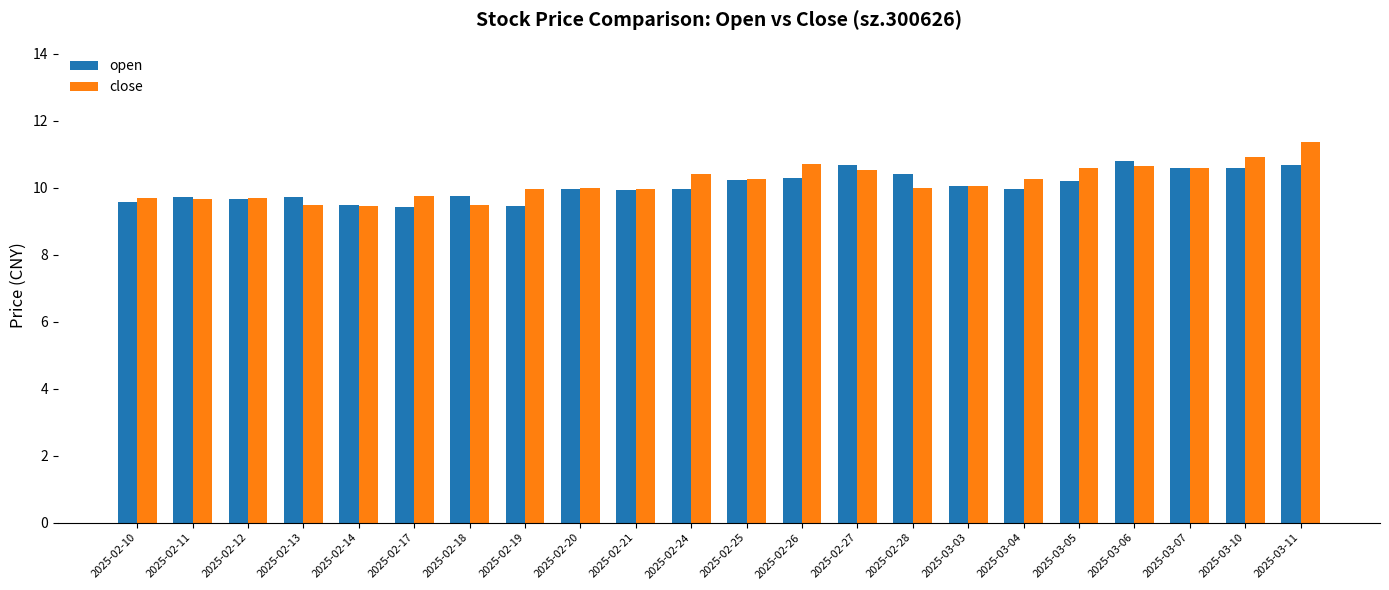

What is the total value across all series at 2025-02-27?

21.2